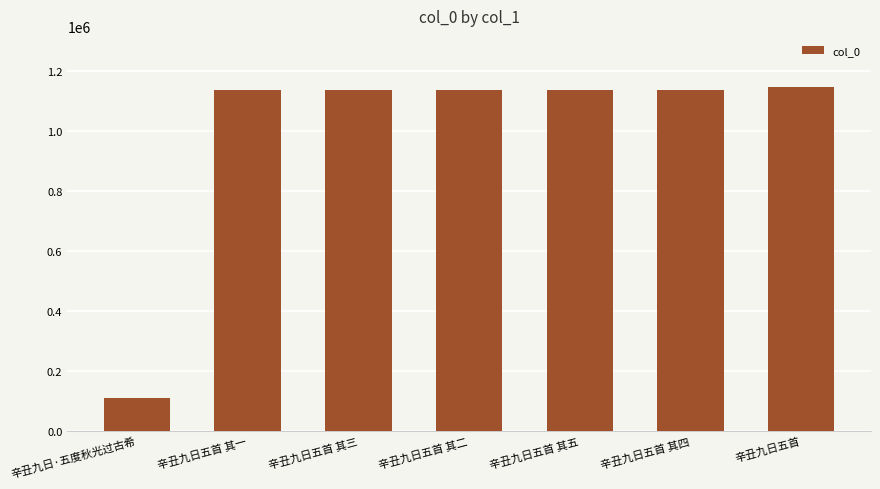

Which label corresponds to the smallest value in the chart?

辛丑九日·五度秋光过古希